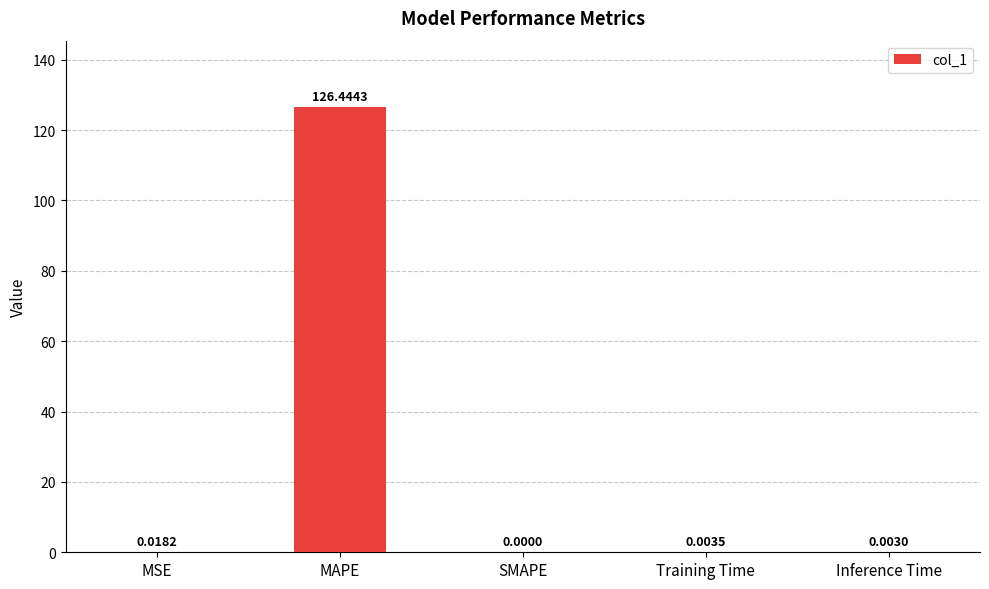

What is the sum of the values at MAPE and MSE?

126.5